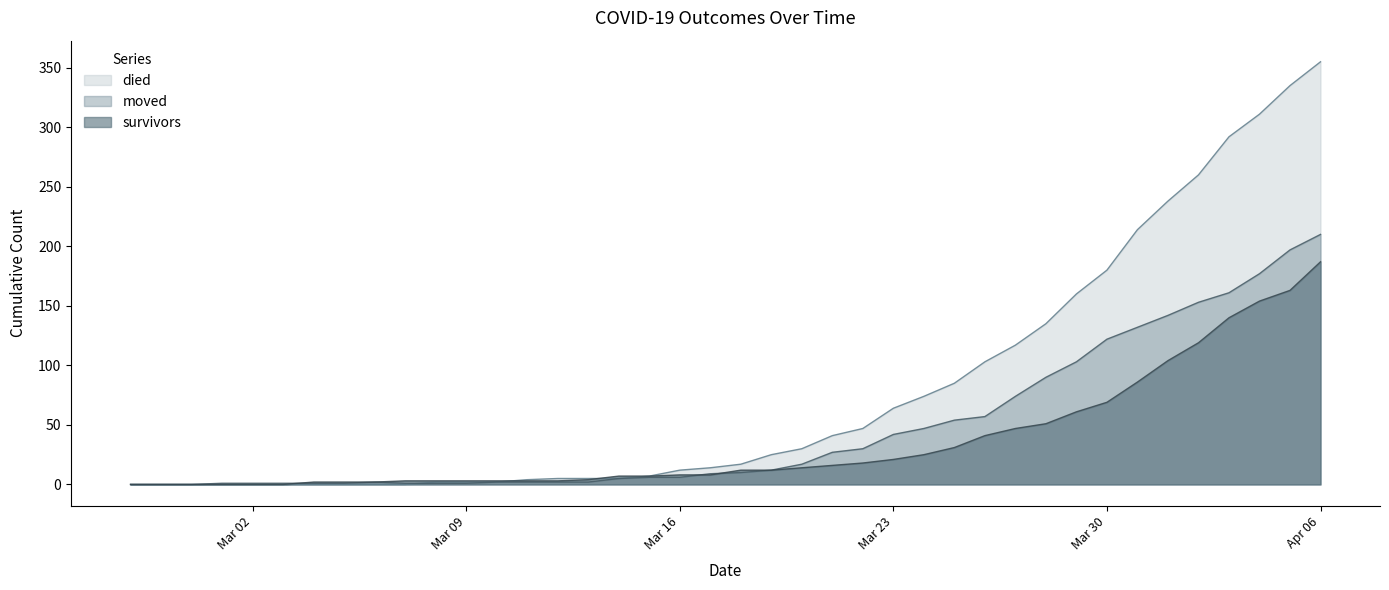

What are all the series names shown in the legend?

died, moved, survivors